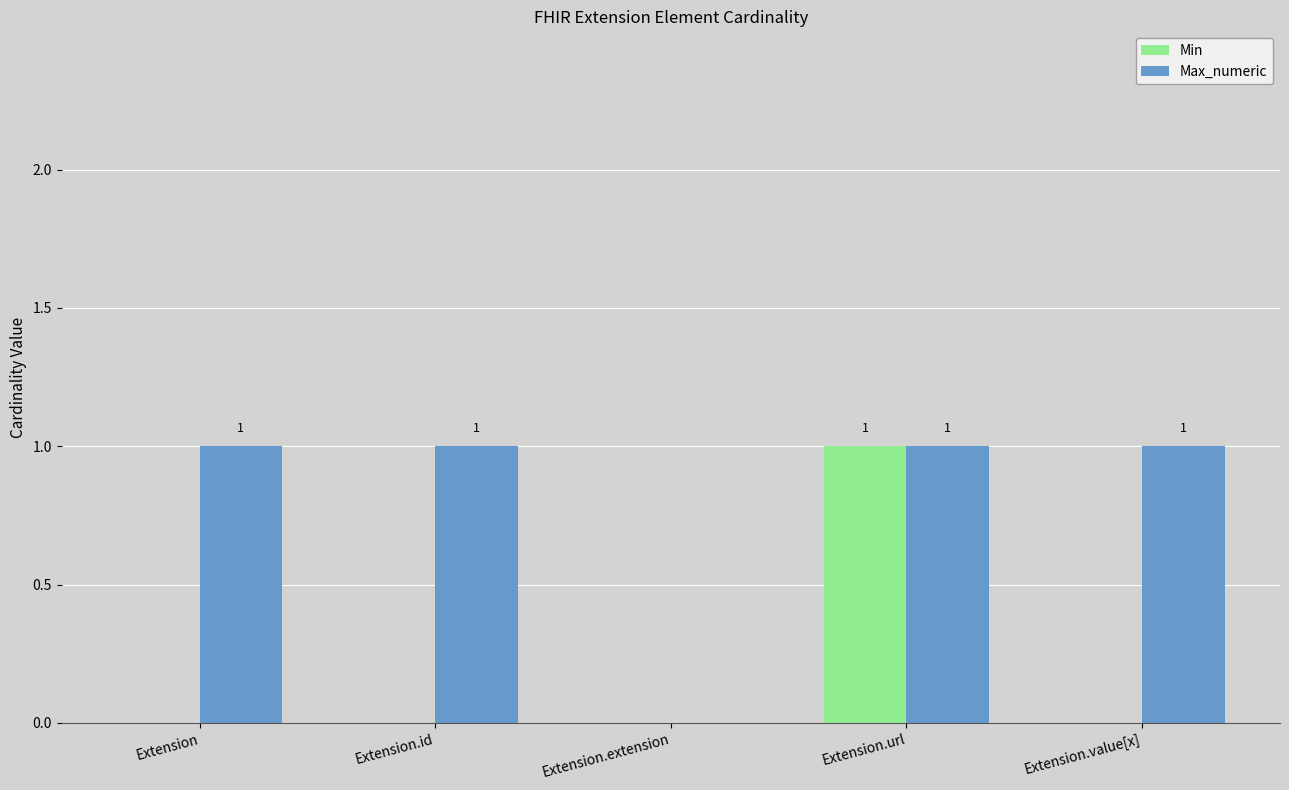

What value does the Max_numeric series have at Extension?

1